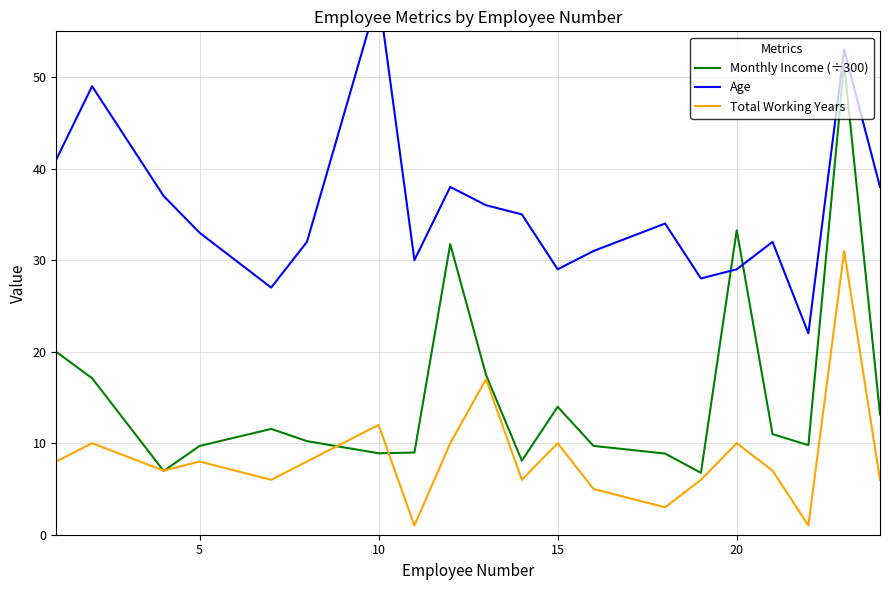

What is the minimum value for Monthly Income (÷300)?

6.8